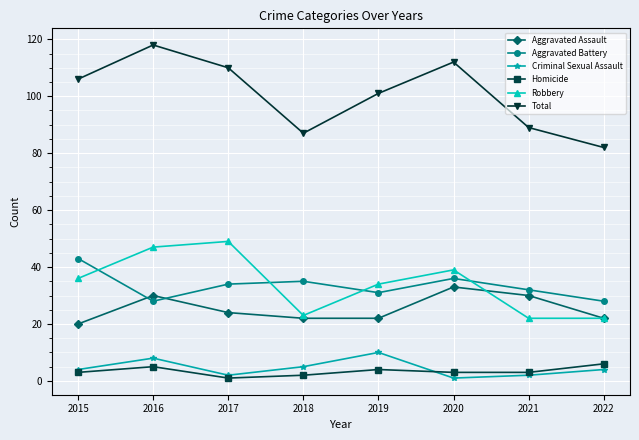

What is the total value across all series at 2016?

236